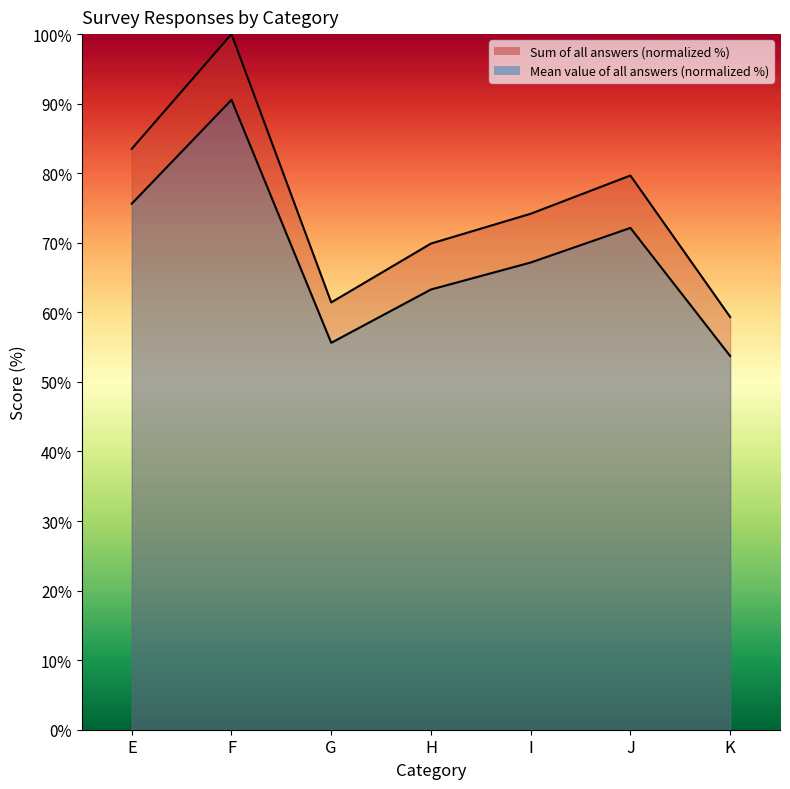

True or false: Sum of all answers and Mean value of all answers intersect in this chart.

False